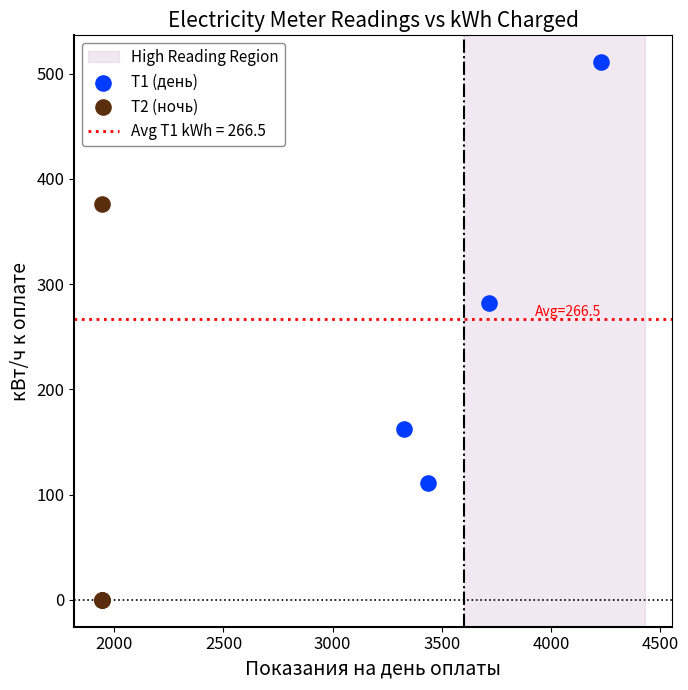

Which series contains the highest Y value?

Т1 (день)